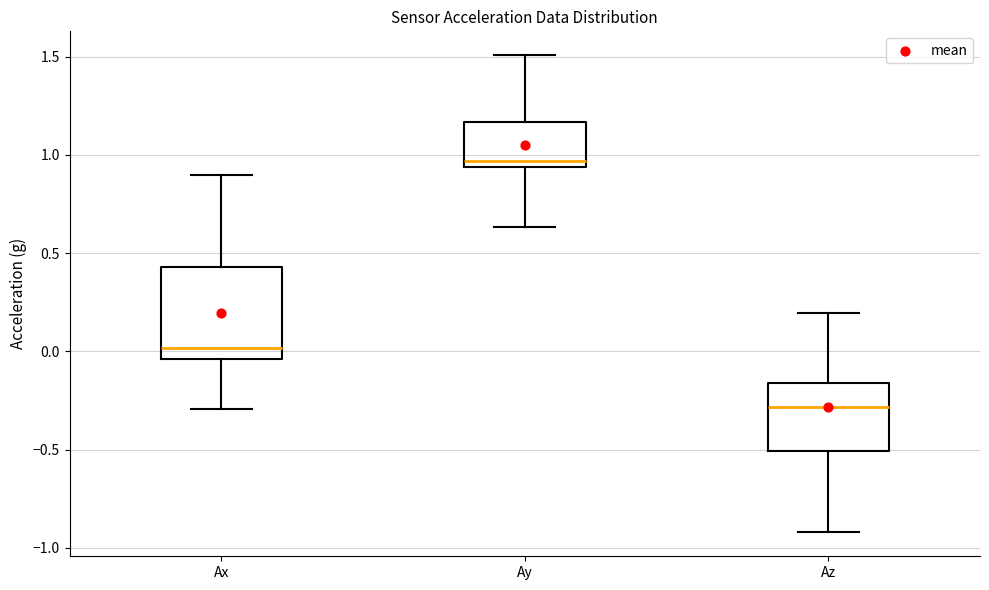

Which box has the lowest median line?

Az